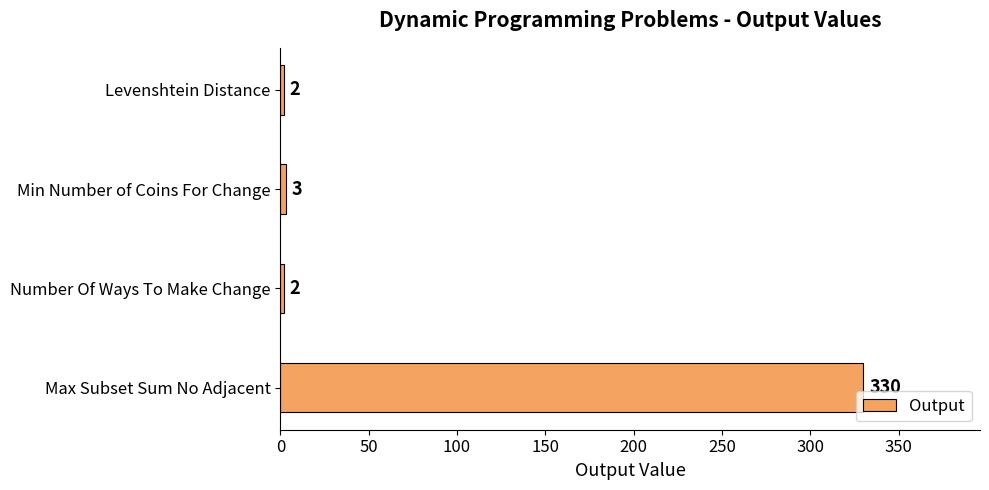

What is the difference between the second highest and minimum values?

1